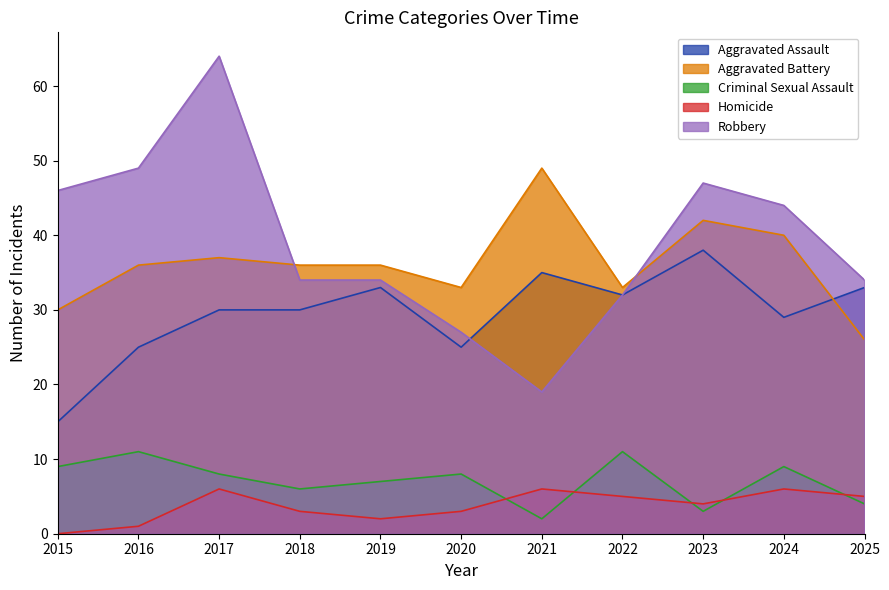

True or false: Robbery and Criminal Sexual Assault cross at least once.

False